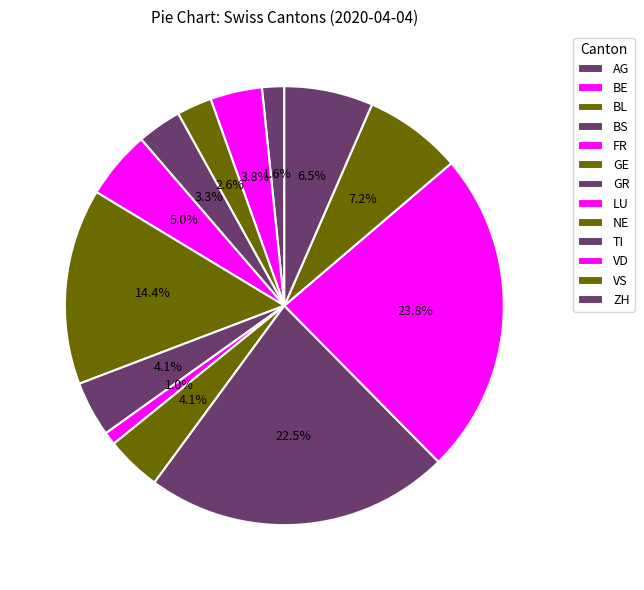

How many slices are in this pie chart?

13